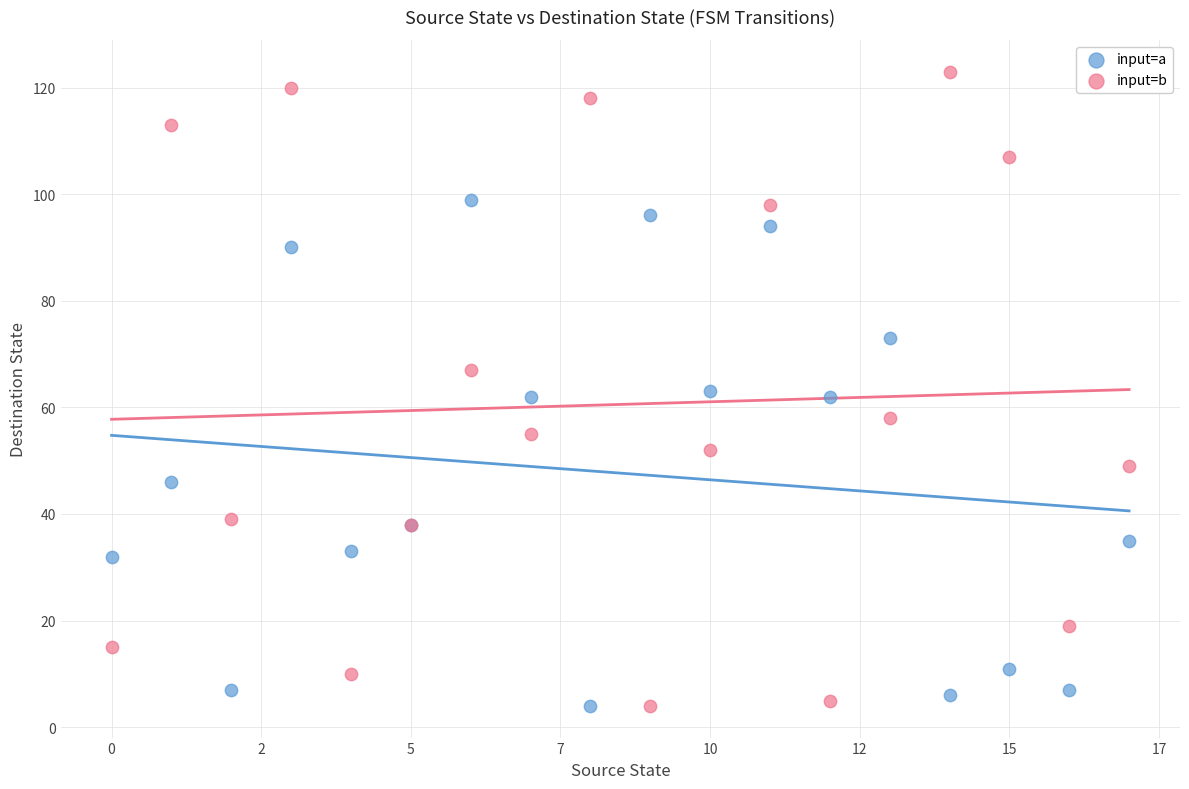

What are all the series names shown in the legend?

input=a, input=b